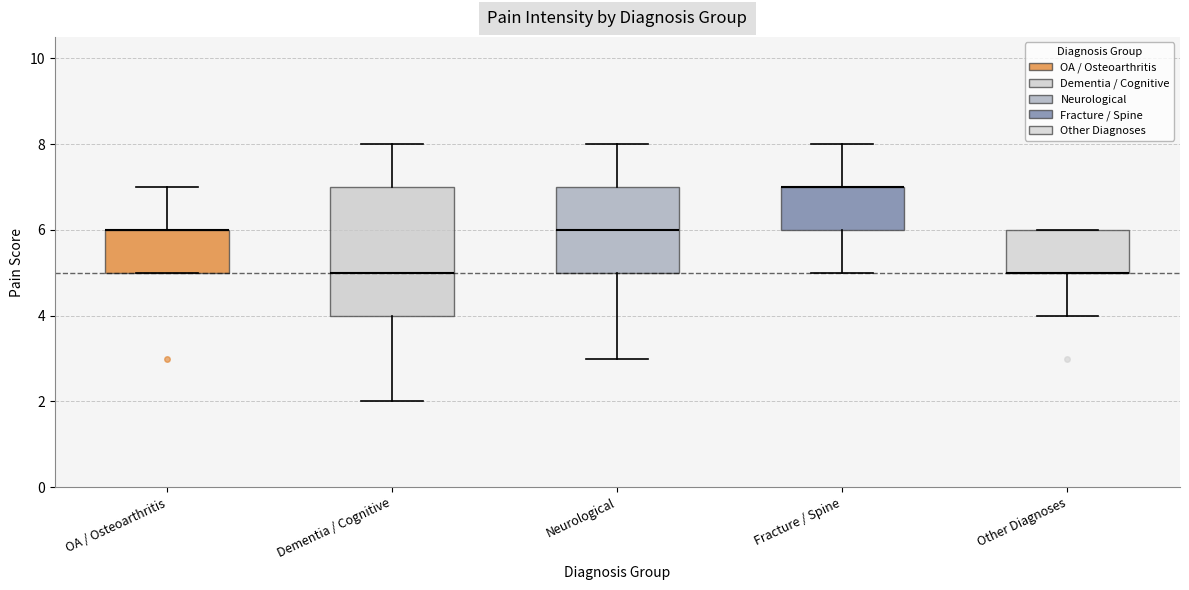

Which box is the tallest, from its lower edge to its upper edge?

Dementia / Cognitive